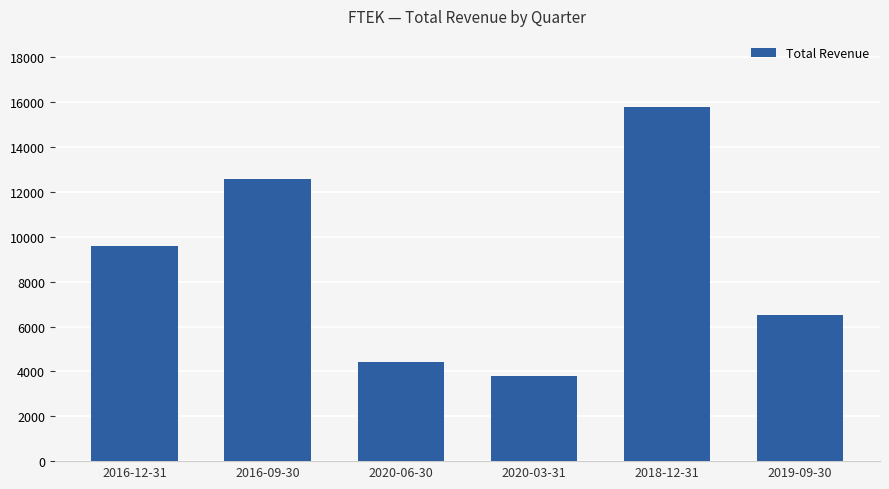

What is the change in value from 2016-12-31 to 2019-09-30?

-3100